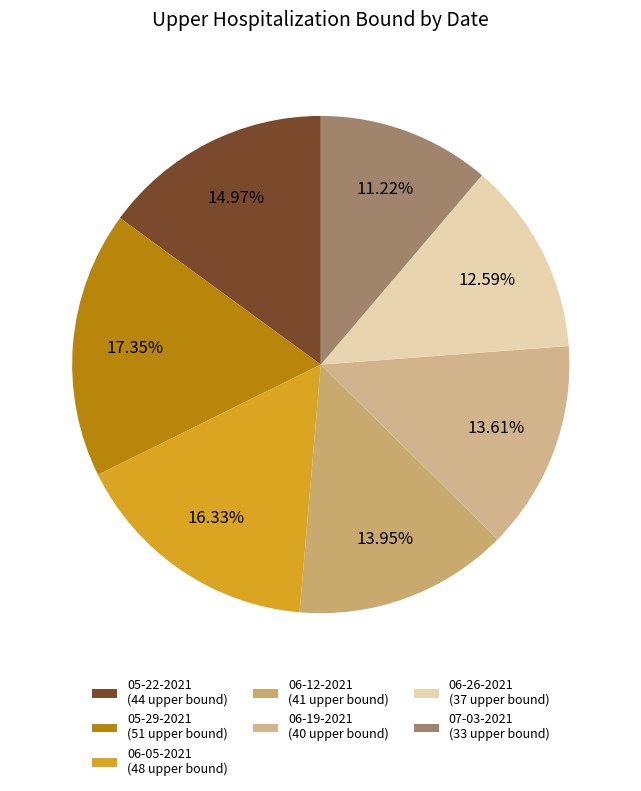

How many segments does this pie chart have?

7